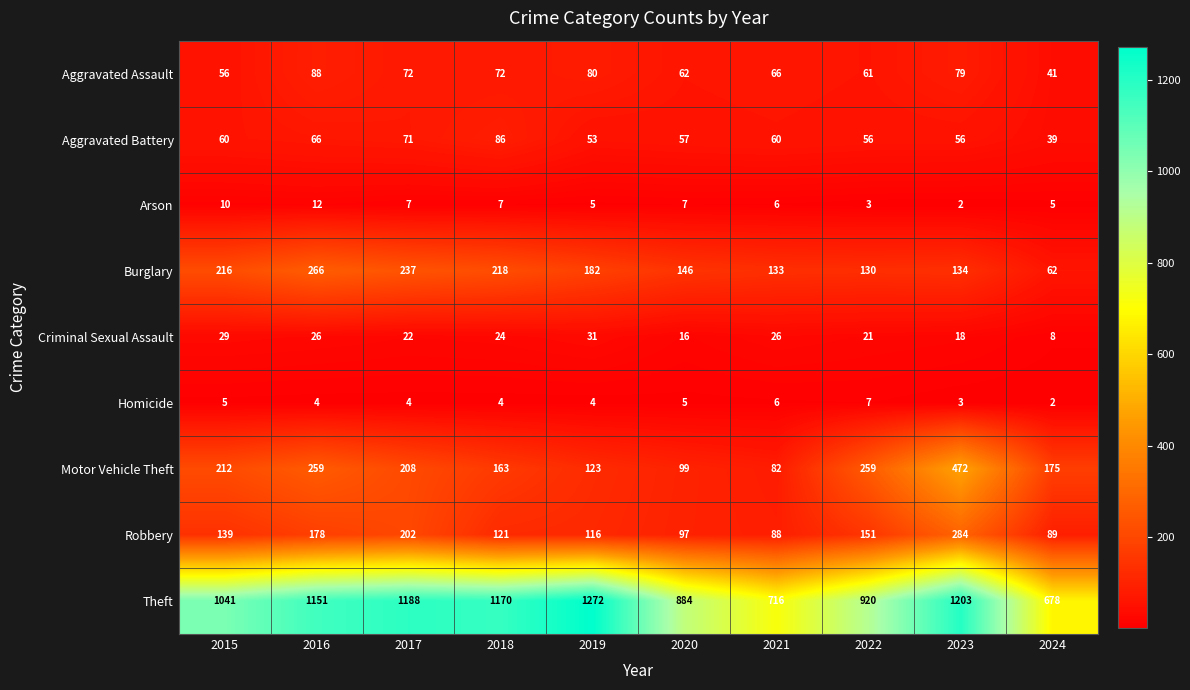

At how many categories does at least one series exceed 1121?

5